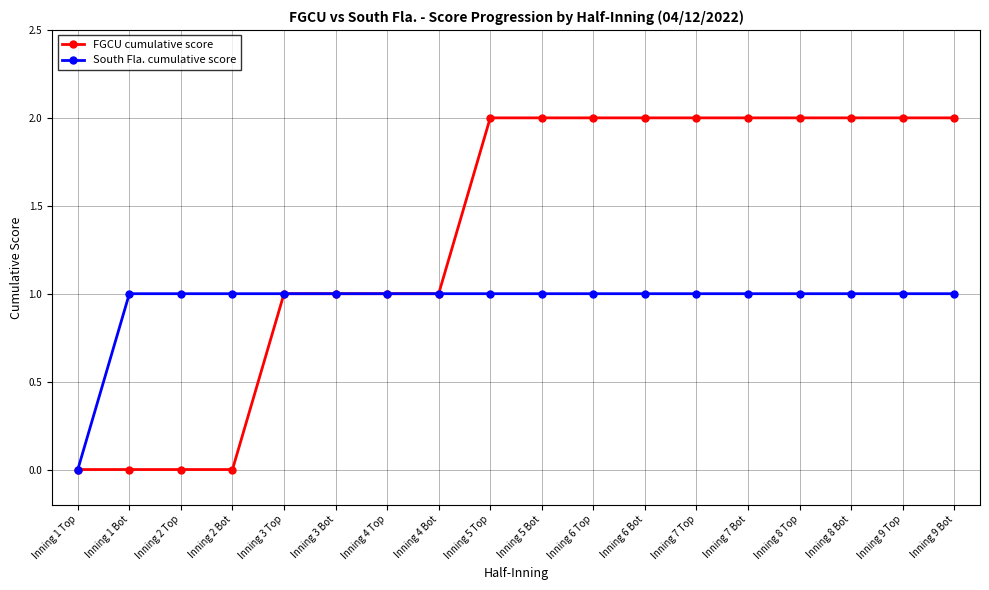

Which series has the largest total across all categories?

FGCU cumulative score